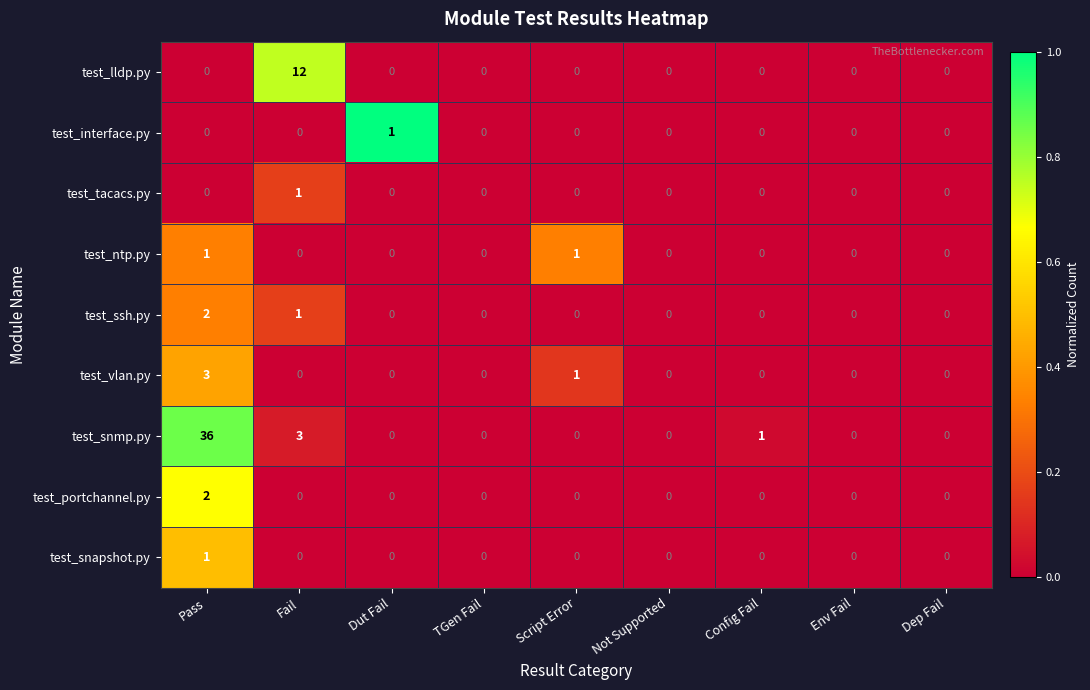

How many test_tacacs.py values are between 0 and 1?

9